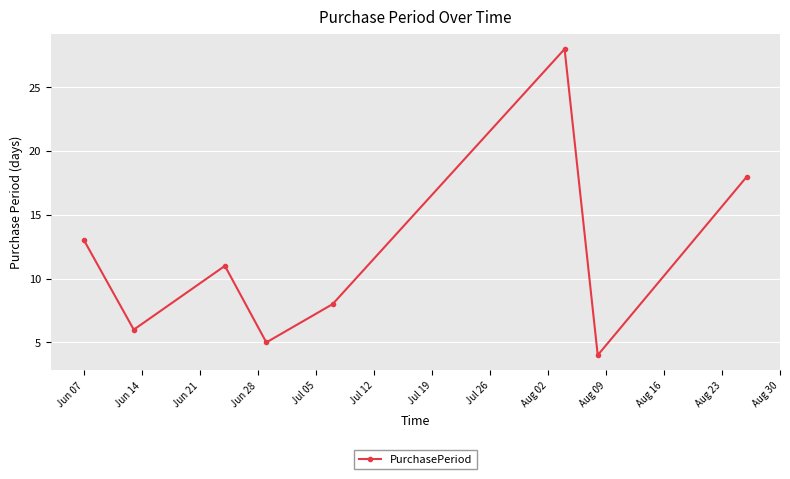

How many interior local valleys (lower than both neighbors) does the data have?

3